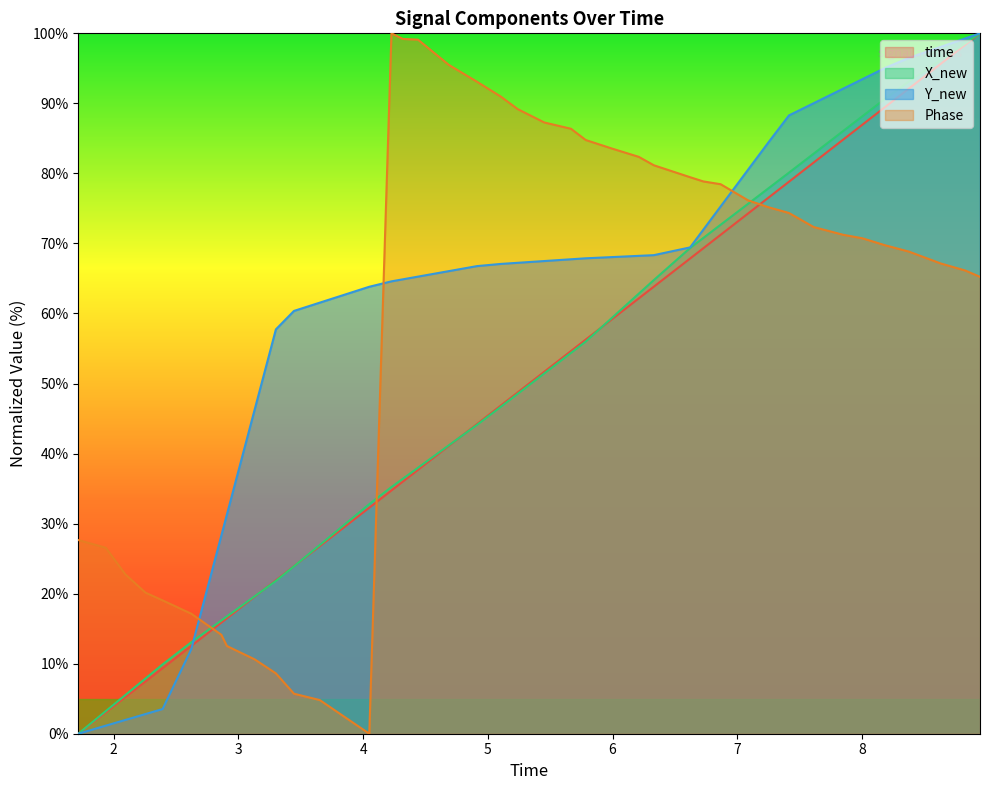

Which series has the largest total across all categories?

Y_new